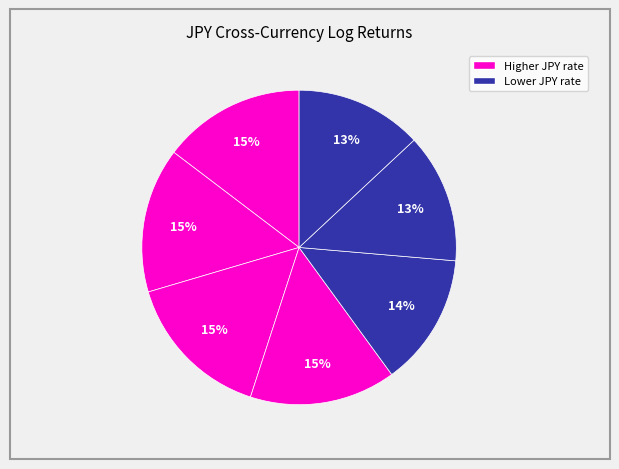

How many slices are in this pie chart?

7